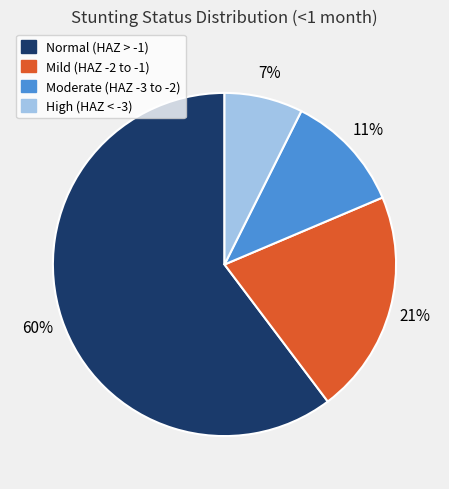

Is there any slice that represents more than half of the pie?

Yes